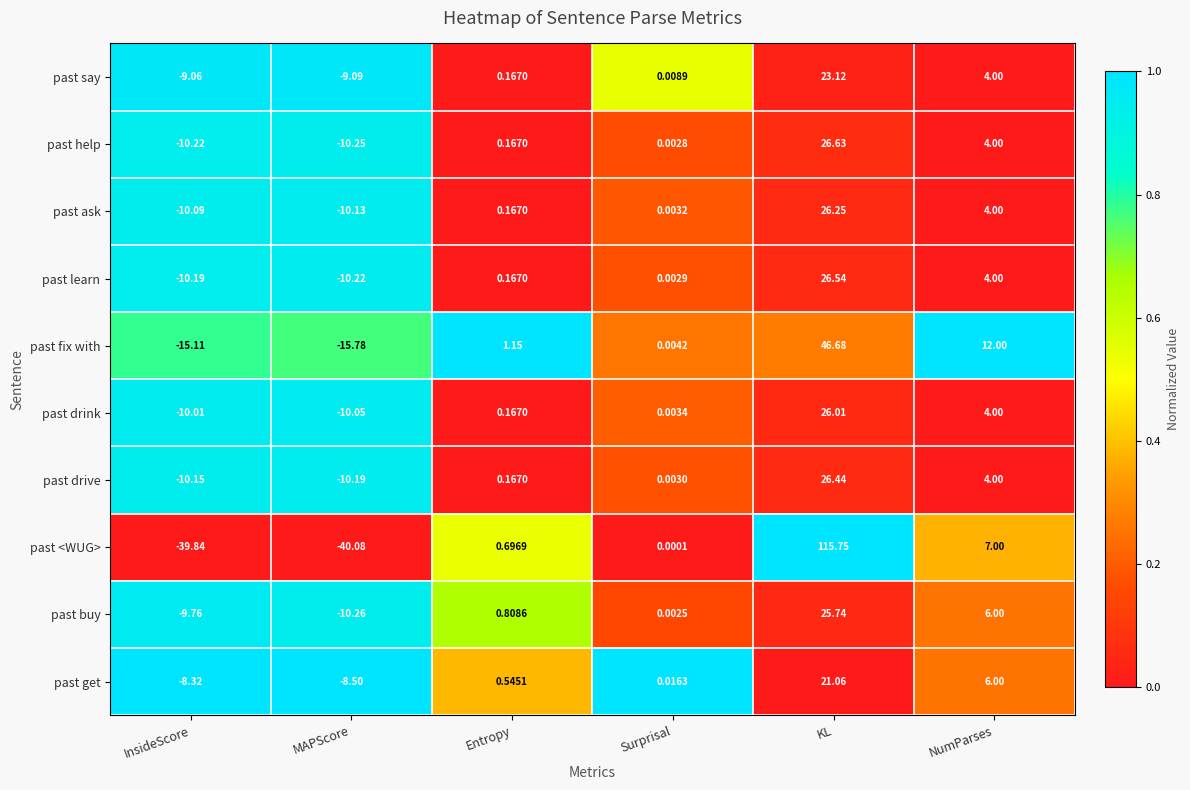

Which series has the largest total across all categories?

past <WUG>